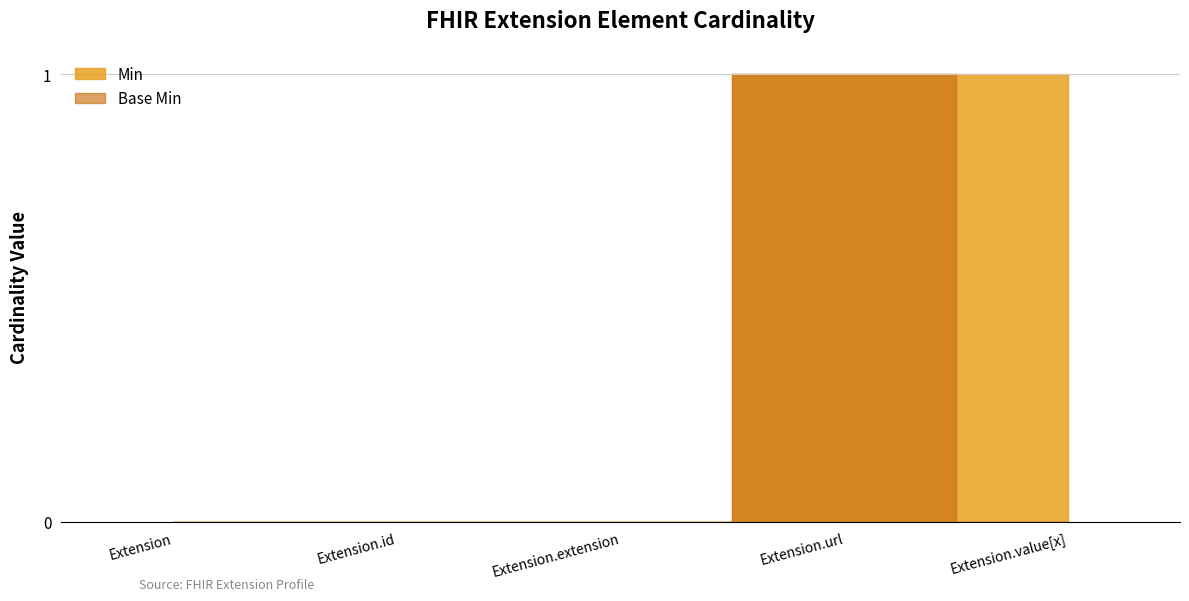

Which series has the largest total across all categories?

Min